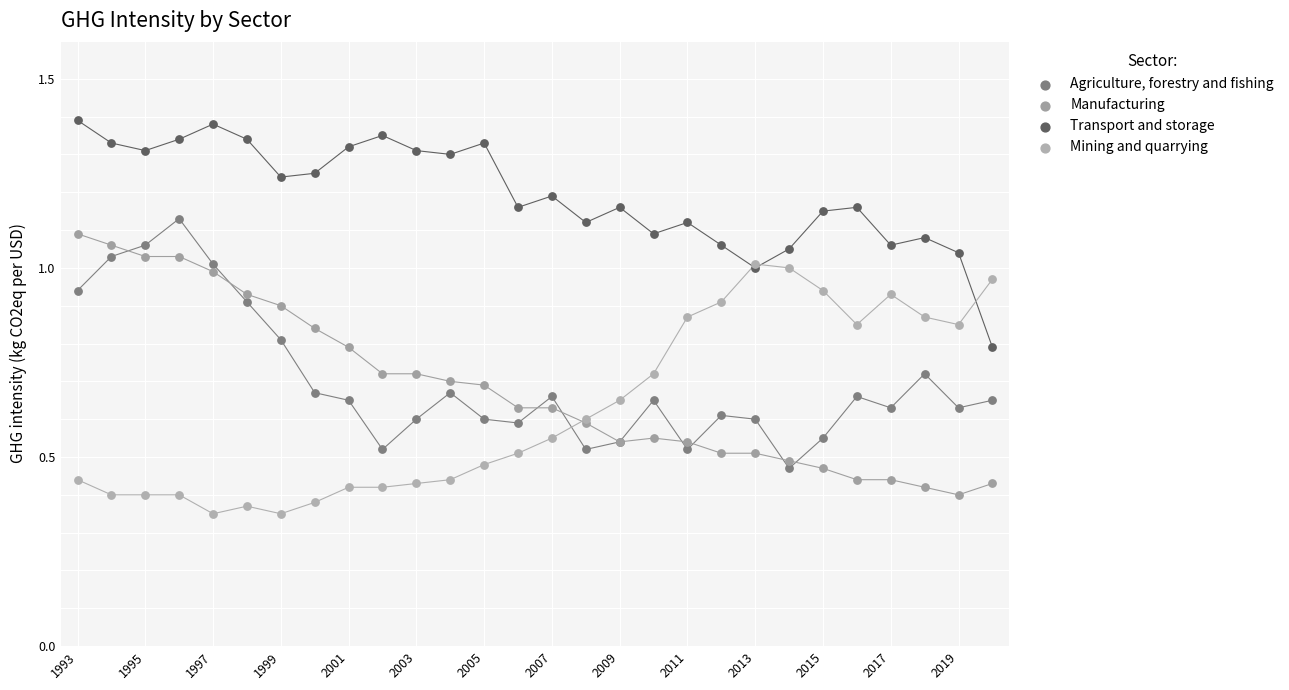

Which series reaches the maximum Y coordinate?

Transport and storage